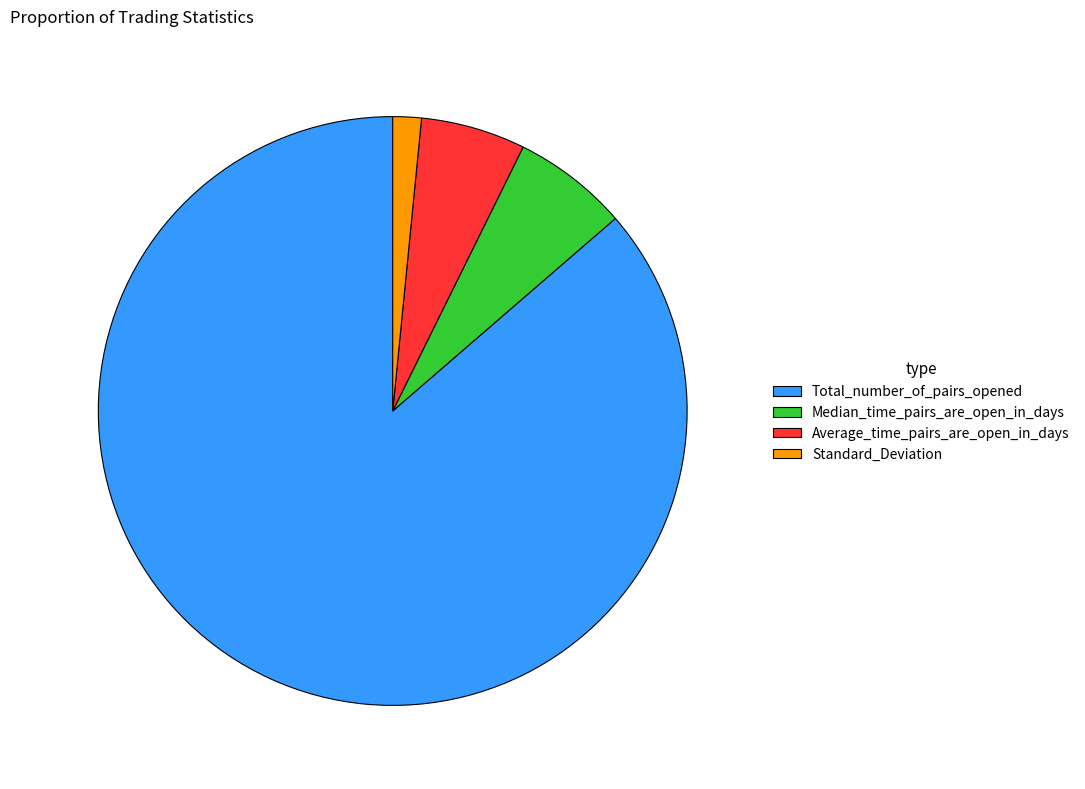

True or false: Median_time_pairs_are_open_in_days accounts for 1% of the total.

False